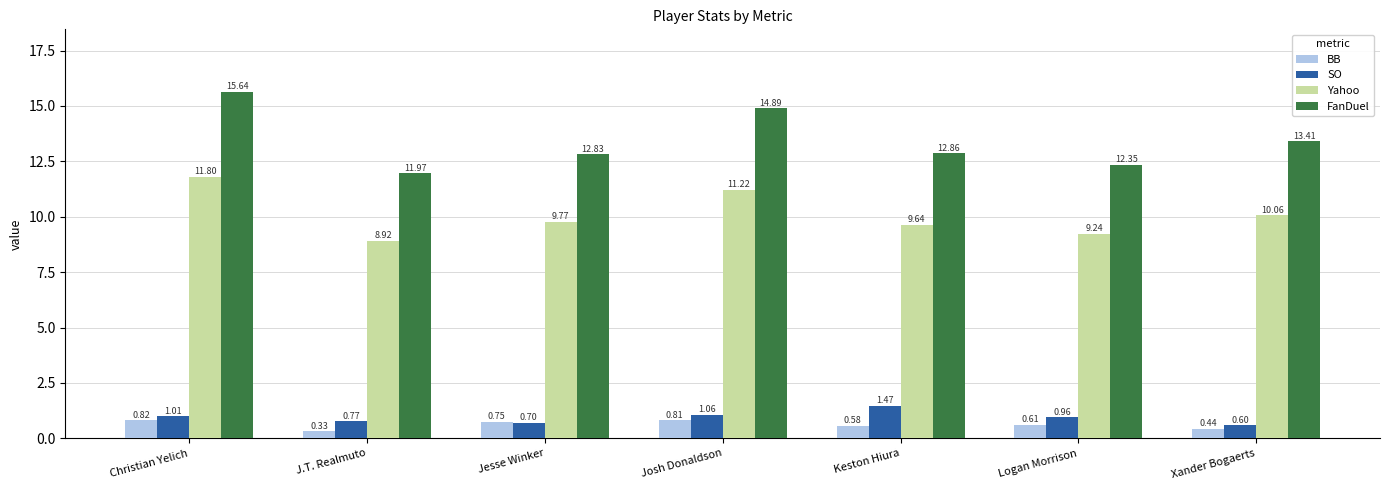

The value of FanDuel at J.T. Realmuto is 12.0. True or false?

True